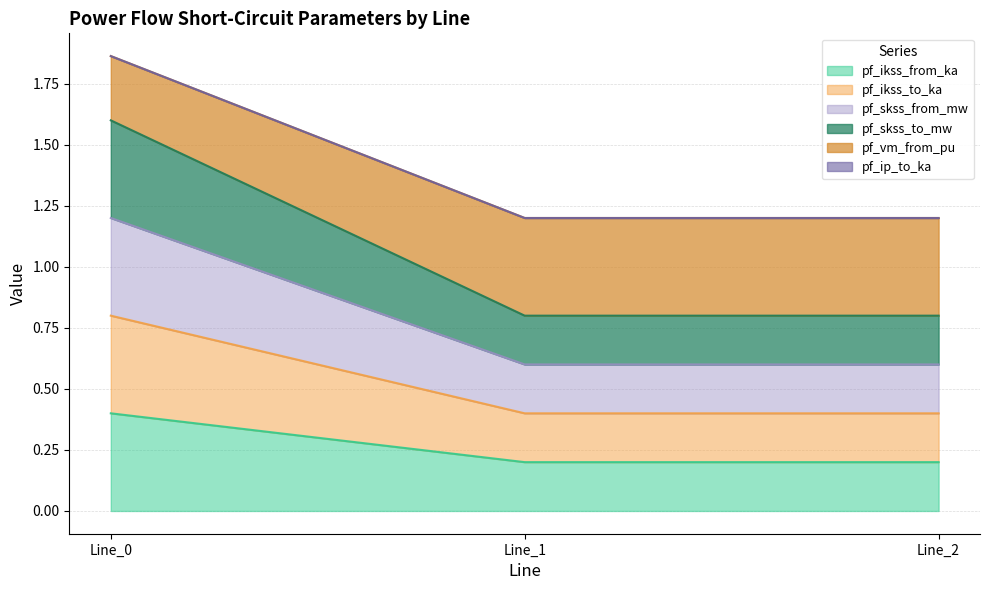

Which label corresponds to the largest value in the chart?

Line_0